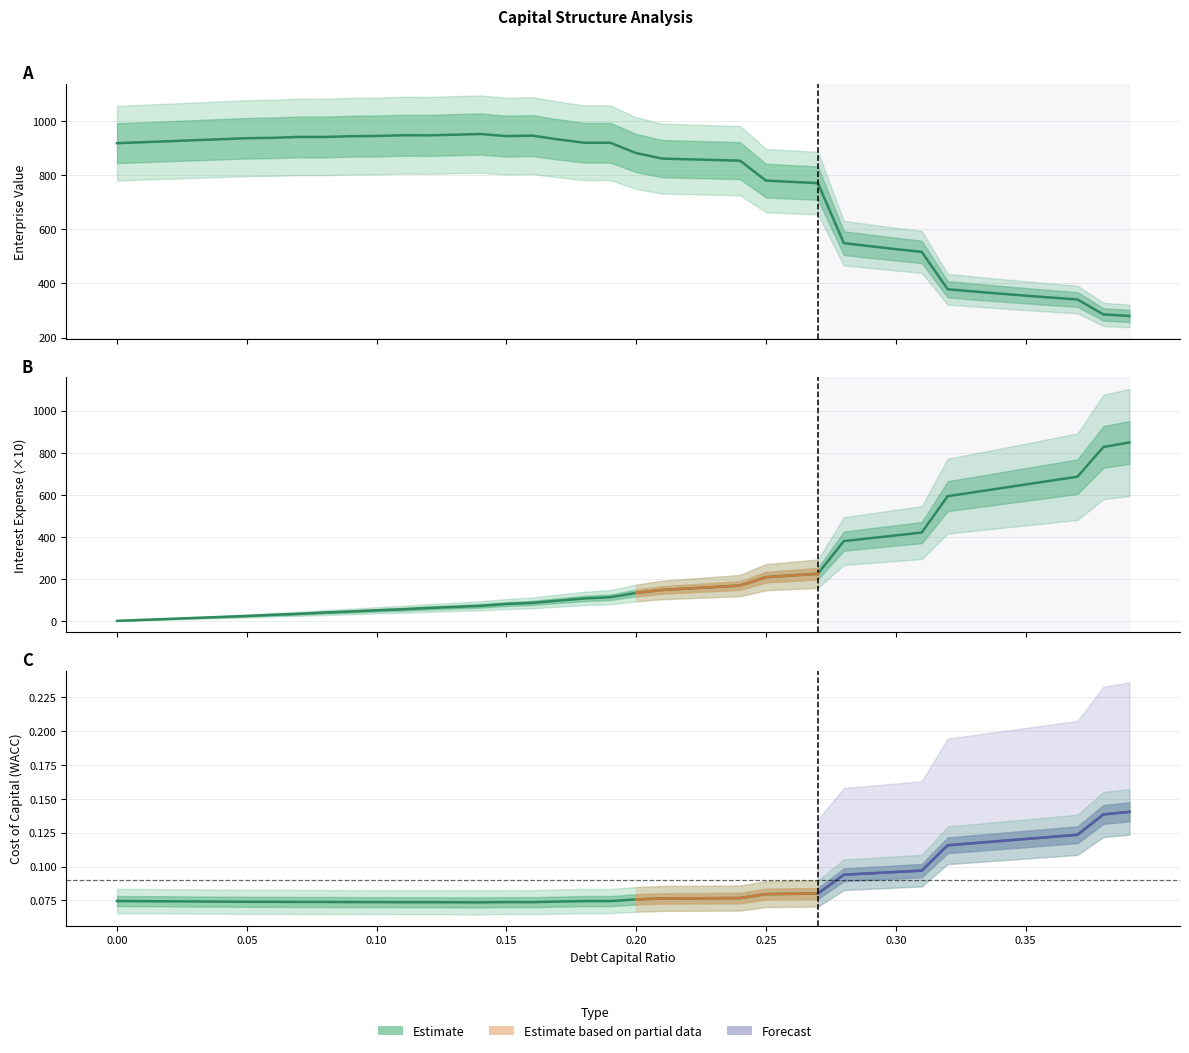

Which series ends up on top after the final intersection of interest_expense and enterprise_value?

interest_expense